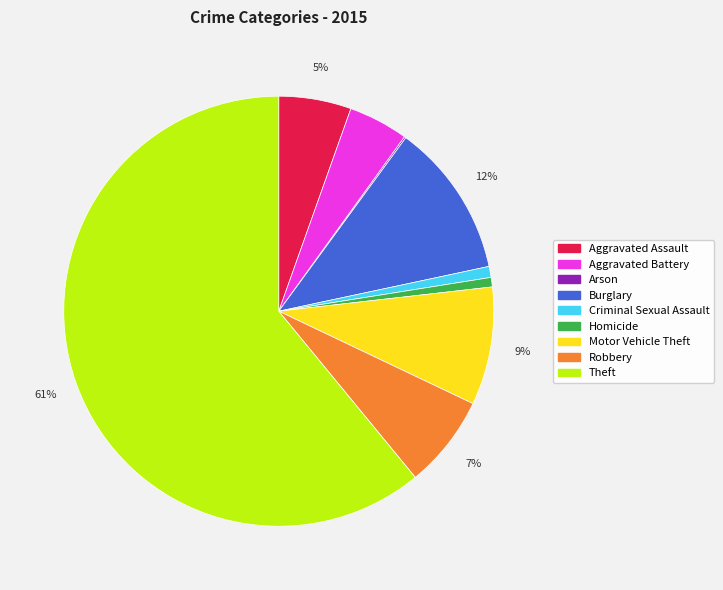

What is the ratio of the value at Aggravated Assault to the value at Aggravated Battery?

1.2